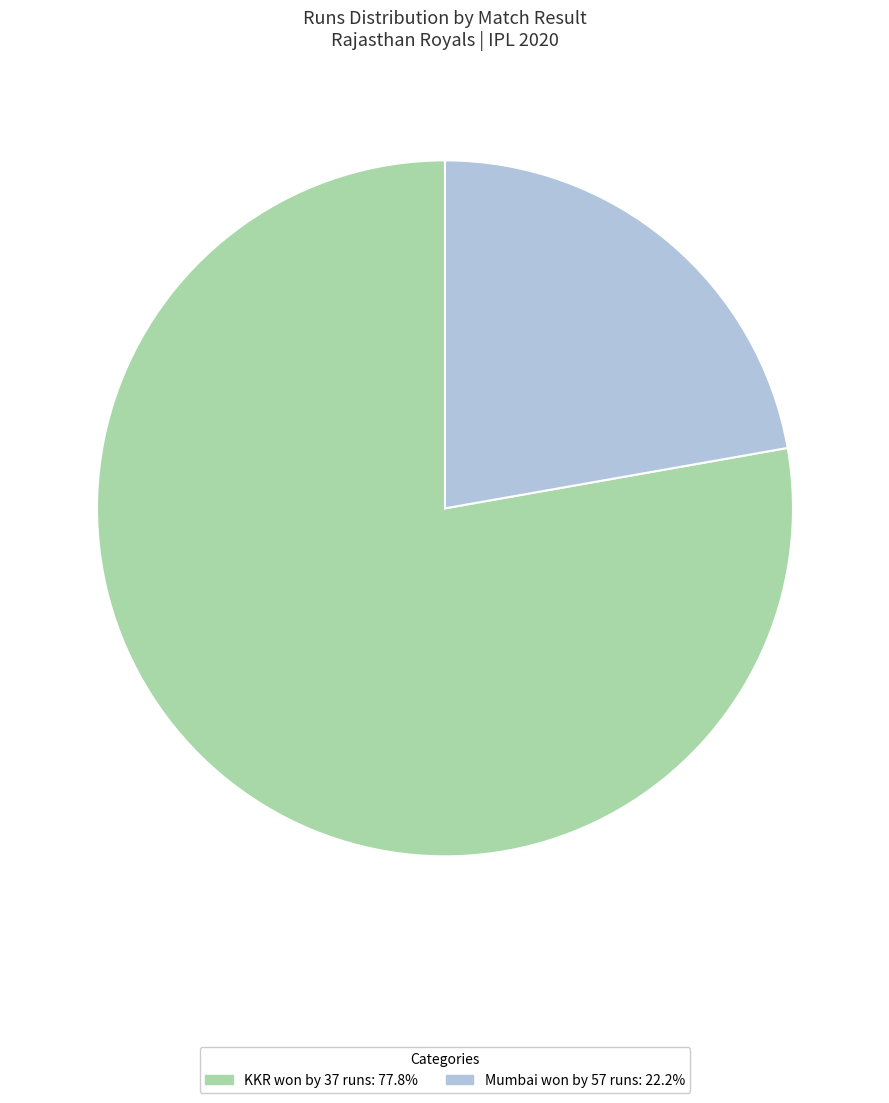

What is the smallest slice in the pie chart?

Mumbai won by 57 runs